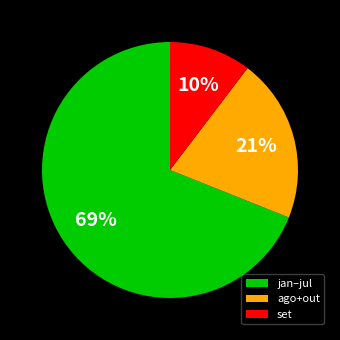

Between set and jan–jul, which is larger?

jan–jul